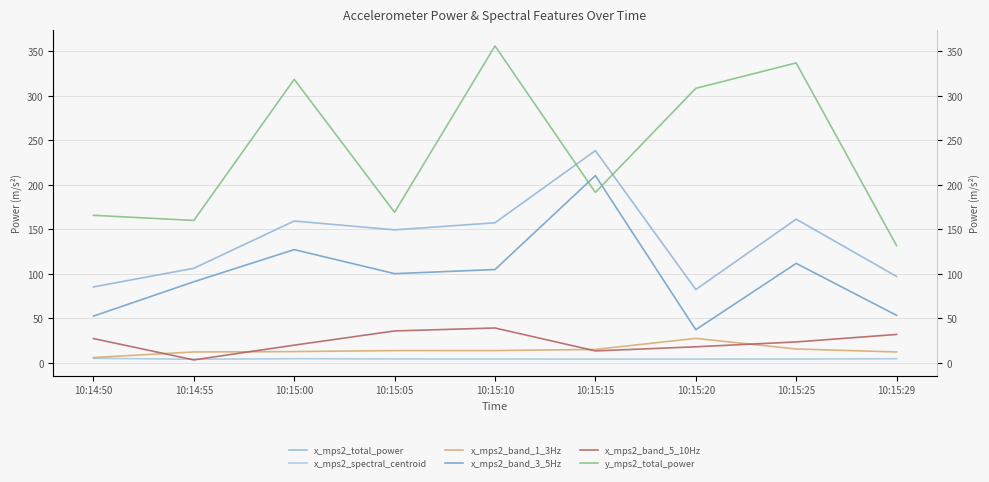

What is the total value across all series at 10:15:15?

671.9